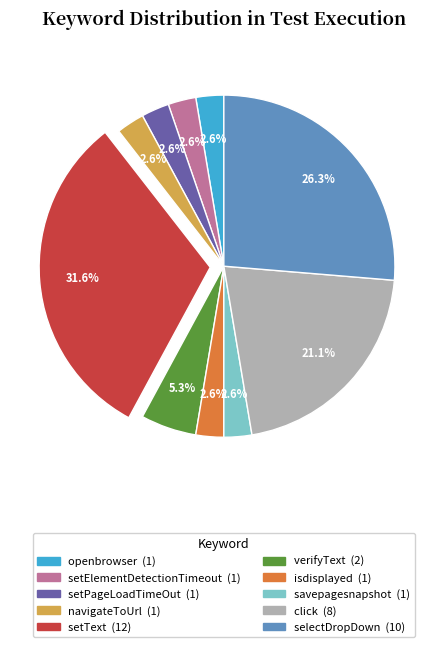

To the nearest percent, what is the combined percentage of setElementDetectionTimeout and savepagesnapshot?

5%